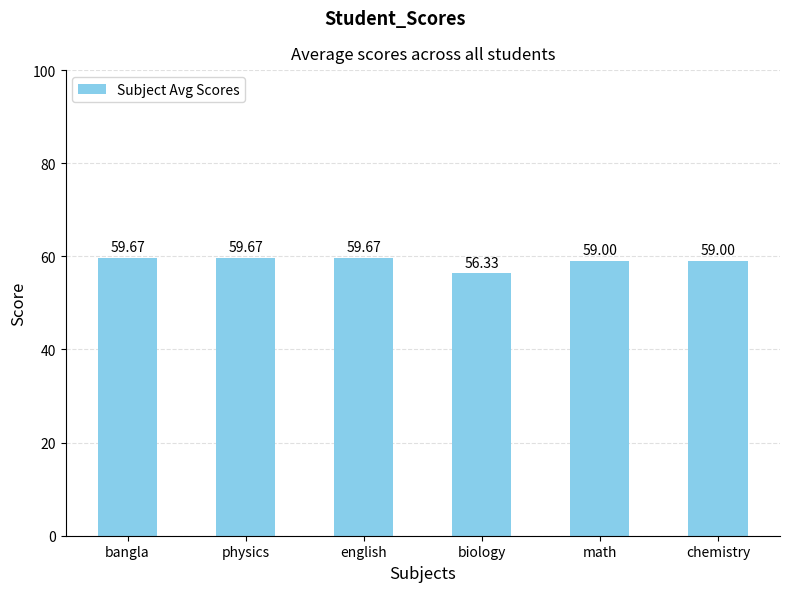

What position from the right is biology?

3